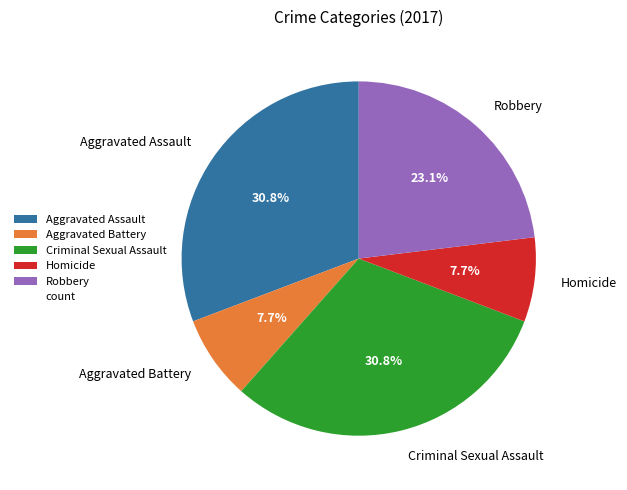

Between Criminal Sexual Assault and Robbery, which is larger?

Criminal Sexual Assault